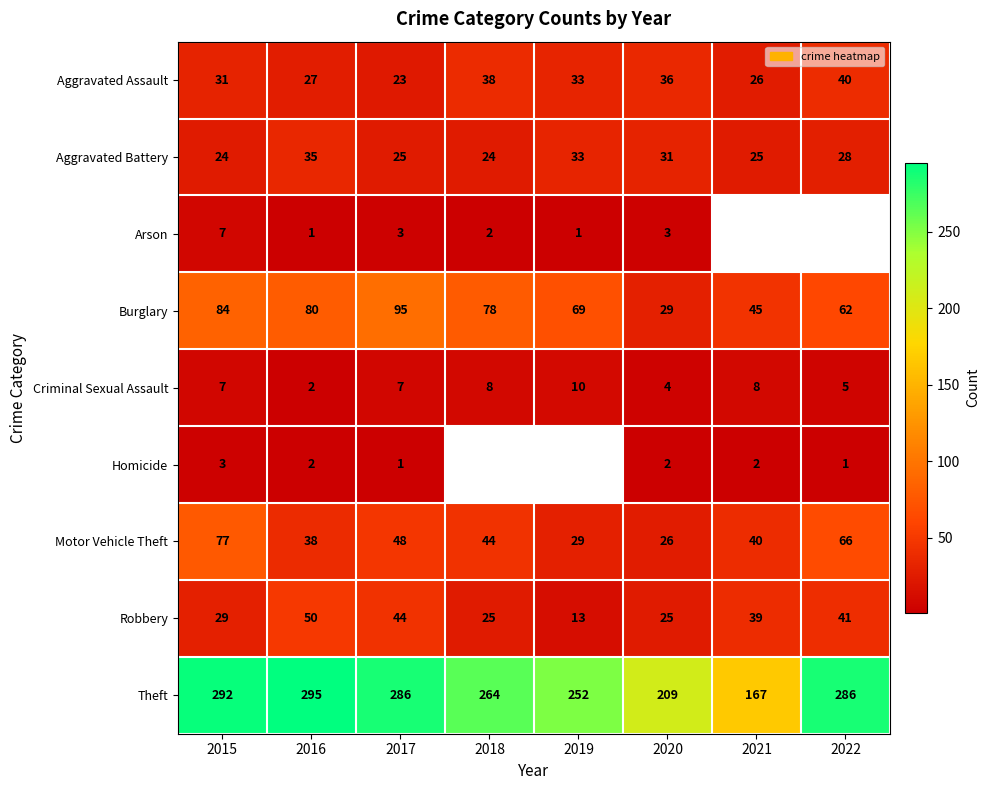

How many distinct data groups are displayed?

9